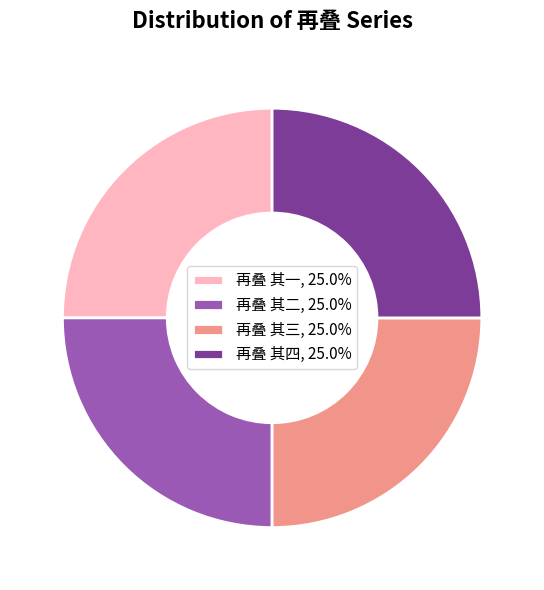

How many segments does this pie chart have?

4